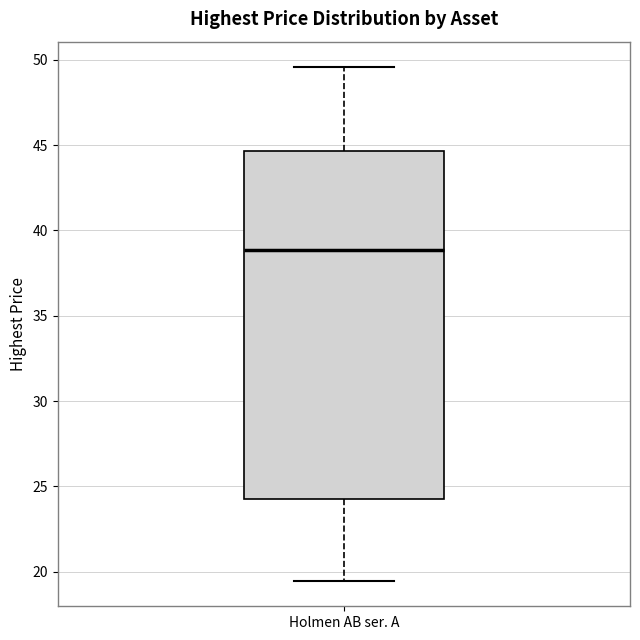

Read this box plot against the y-axis: the position of the median line, the range covered by the box, and the ends of both whiskers. The values are not printed on the chart, so give them approximately, as read against the axis.

median 39.0, box 24.5 to 44.5, whiskers 19.5 to 49.5